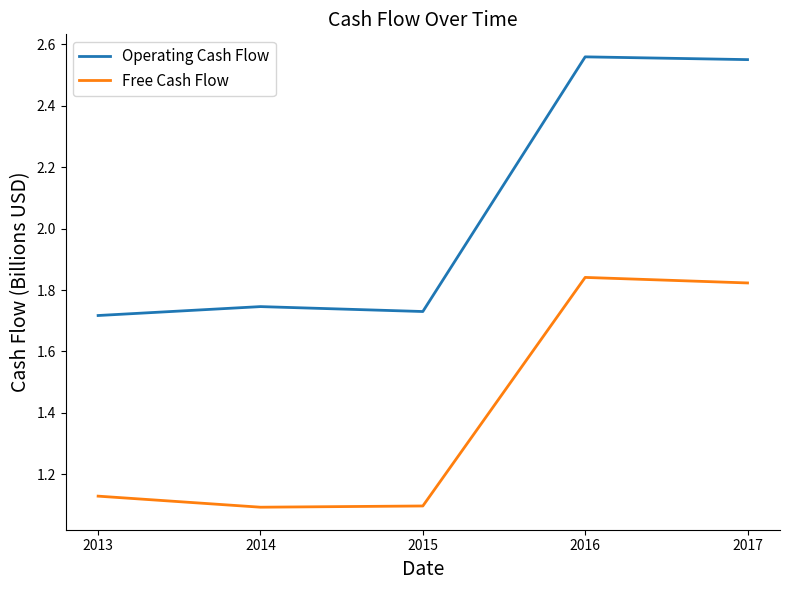

The Free Cash Flow series shows 0.6 at 2014. True or false?

False